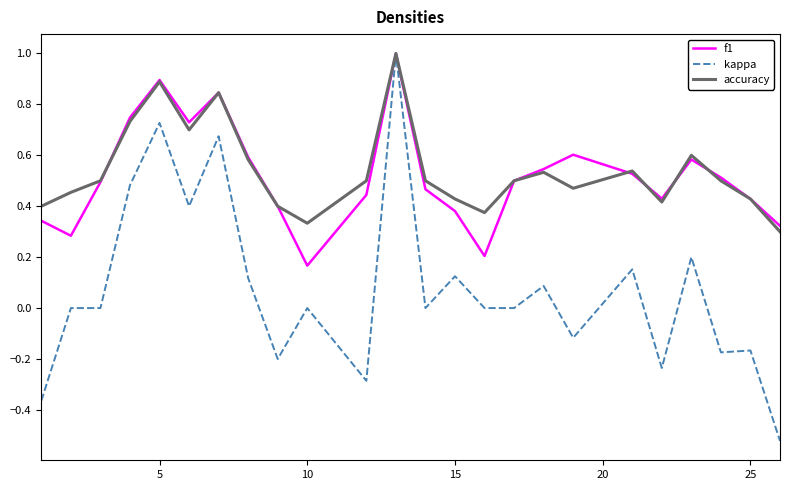

Which series has the largest range (max minus min)?

kappa